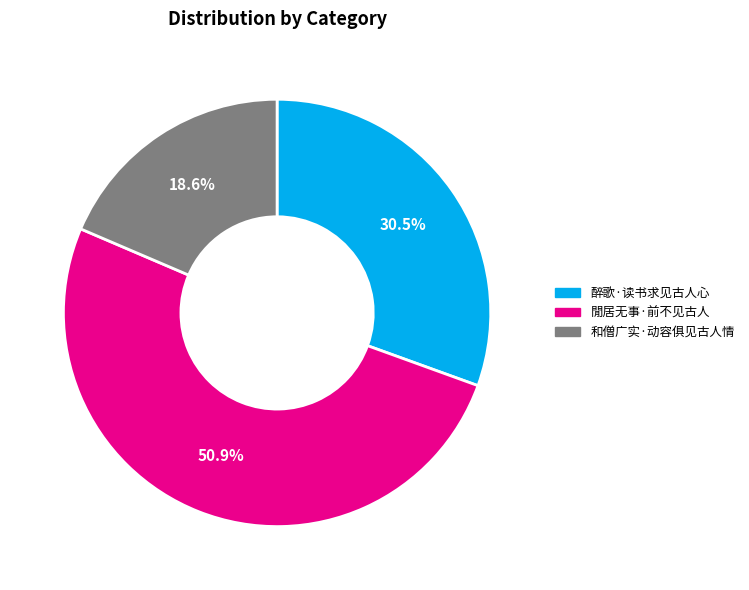

Does 和僧广实·动容俱见古人情 account for over 50% of the chart?

No